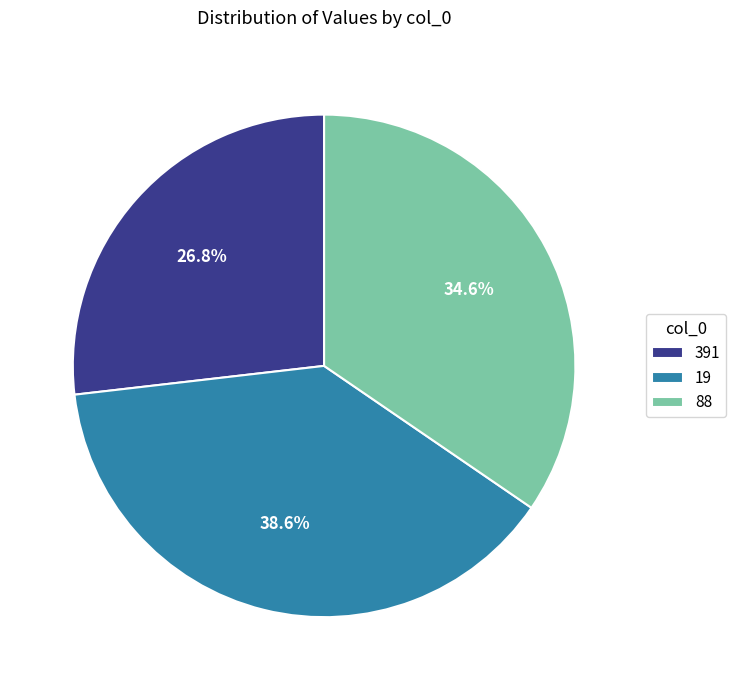

What is the smallest slice in the pie chart?

391